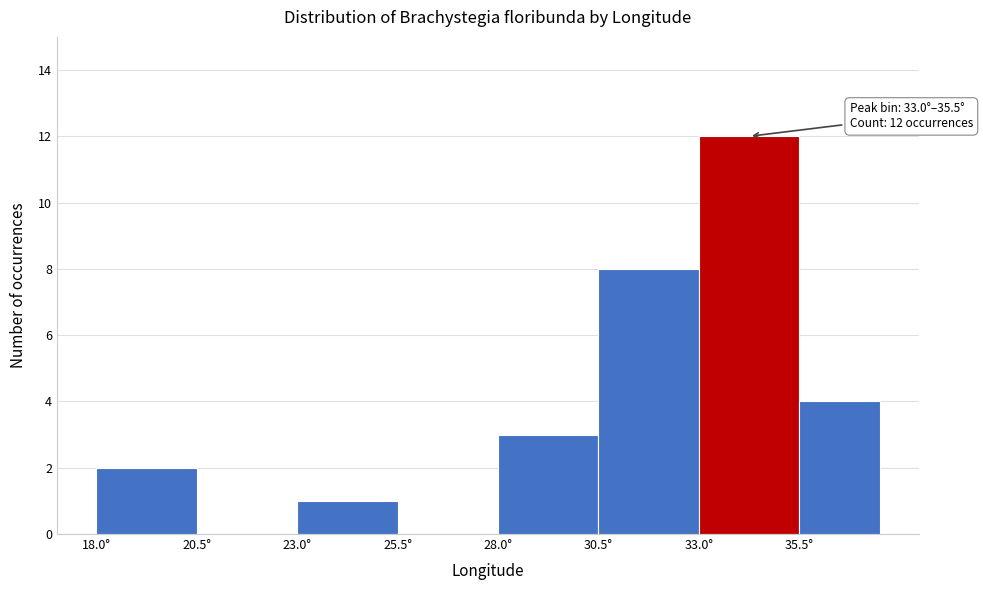

Over which range of the x-axis is the bar tallest?

33.0 to 35.5